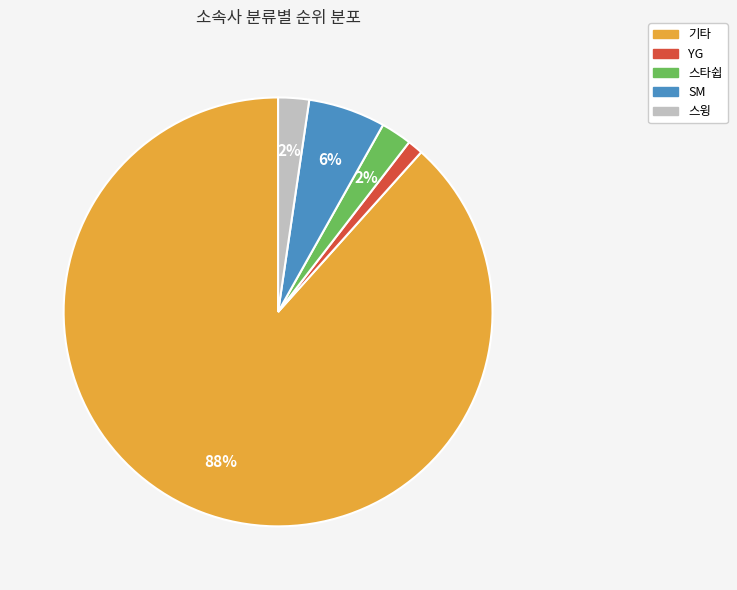

Is the sum of 스윙 and 스타쉽 greater than half?

No